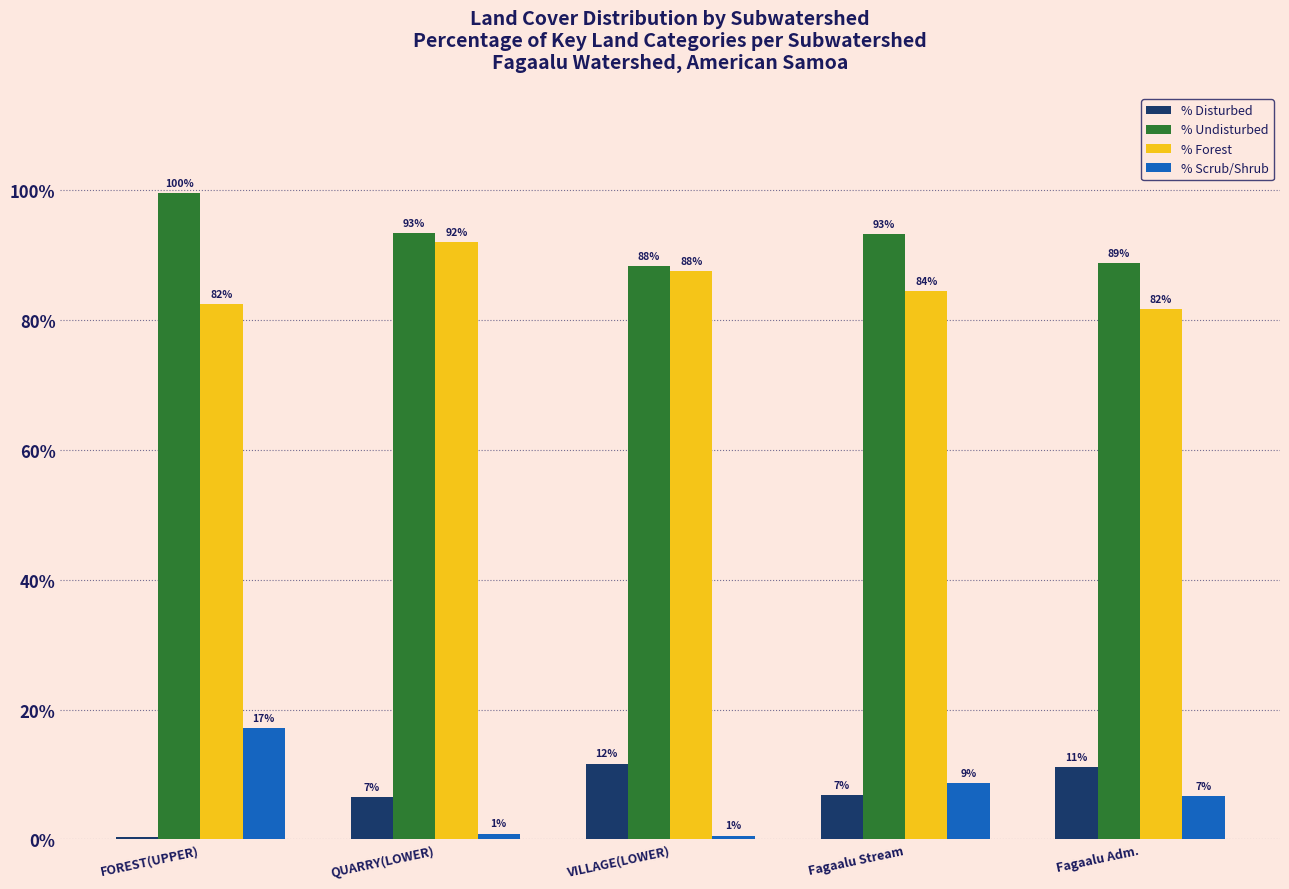

Does the chart contain stacked bars?

No